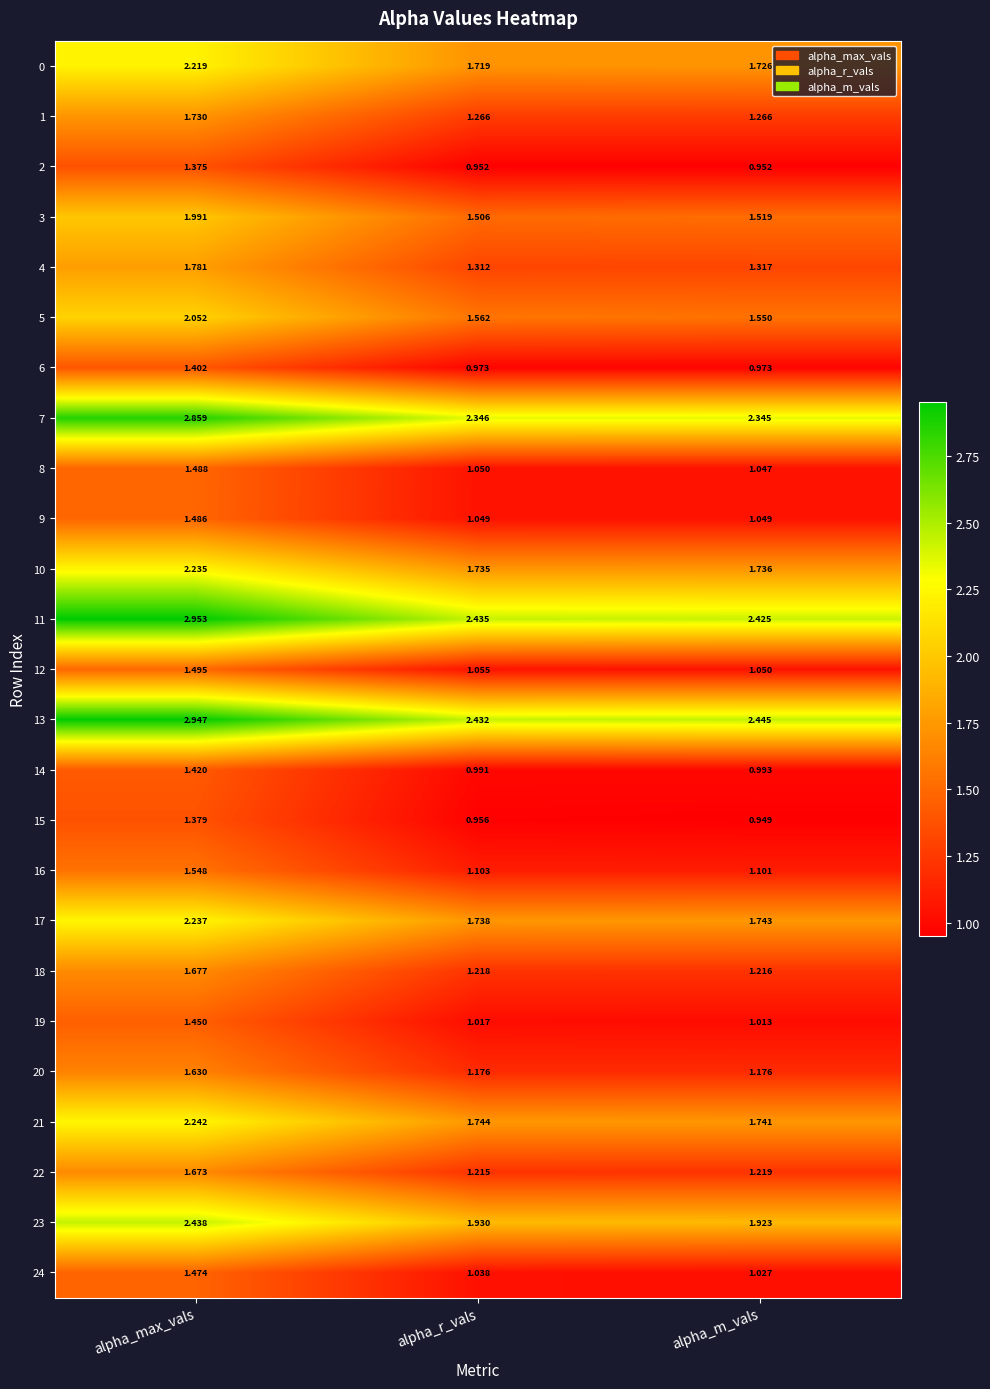

Where is 4 nearest to the value 1?

alpha_r_vals